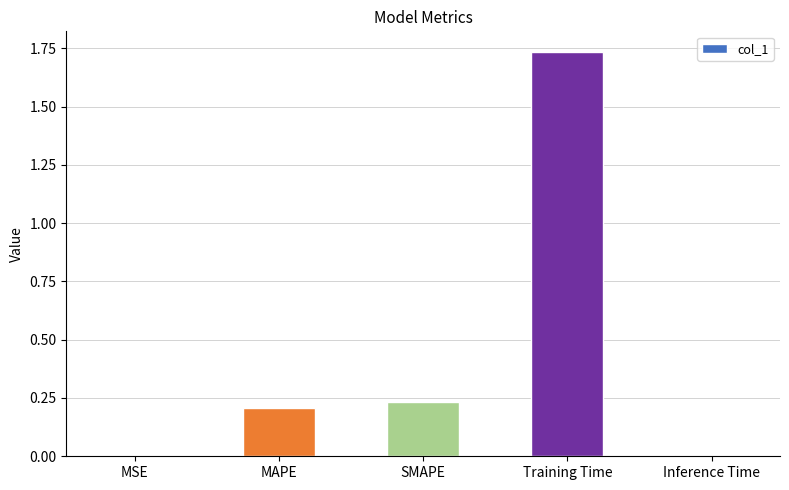

Is it true that the value at SMAPE is 0.2?

True